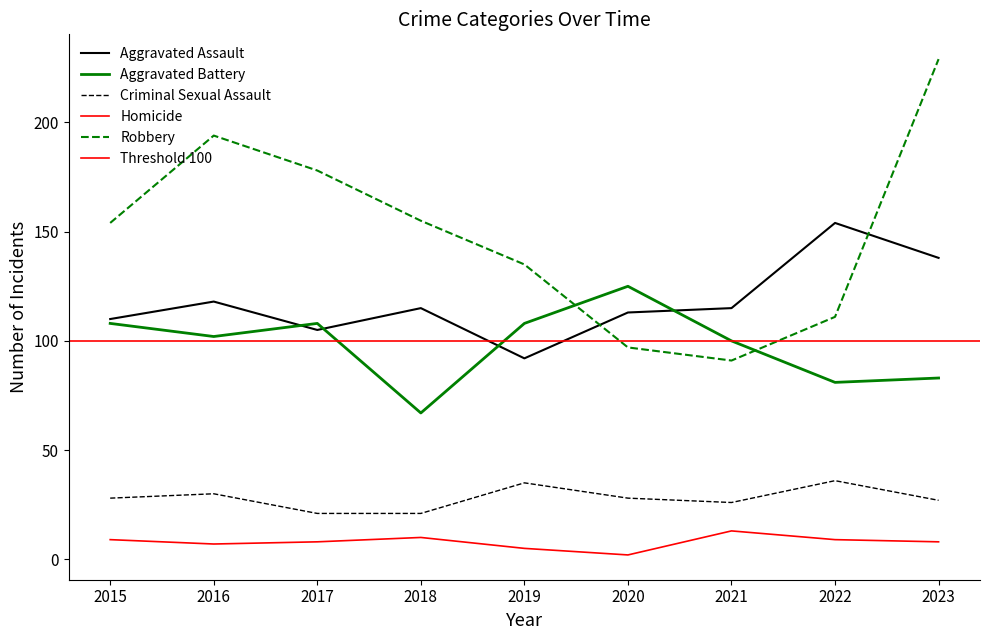

Which series has the widest spread of values?

Robbery